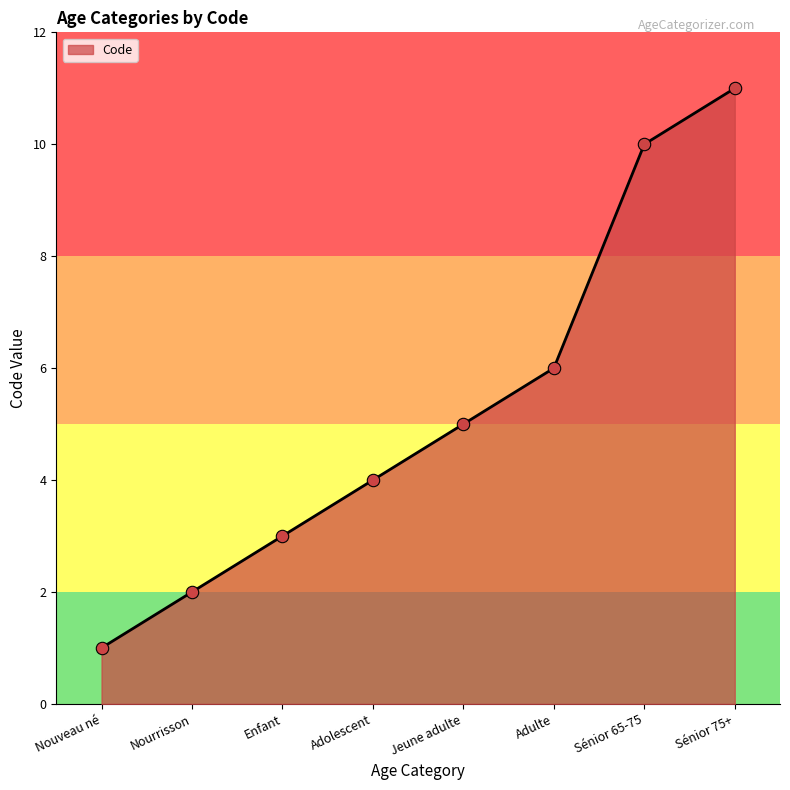

Approximately how many times larger is the value at Nouveau né compared to Jeune adulte?

0.2